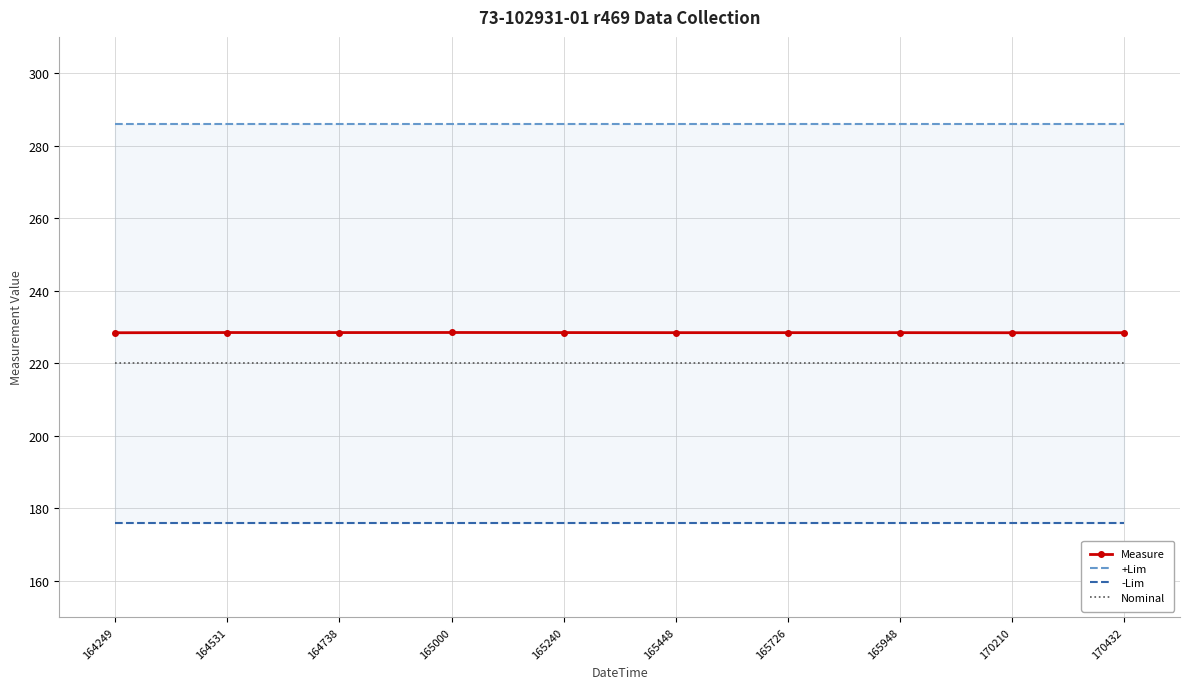

How many categories are shown in the chart?

10